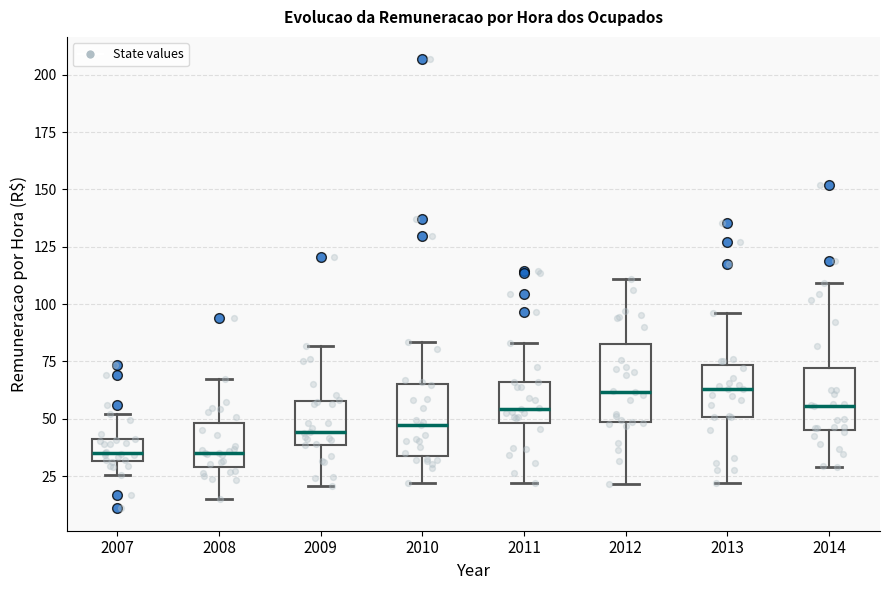

Where does the upper whisker of the box at x = 2011 end on the y-axis? The values are not printed on the chart, so give them approximately, as read against the axis.

85